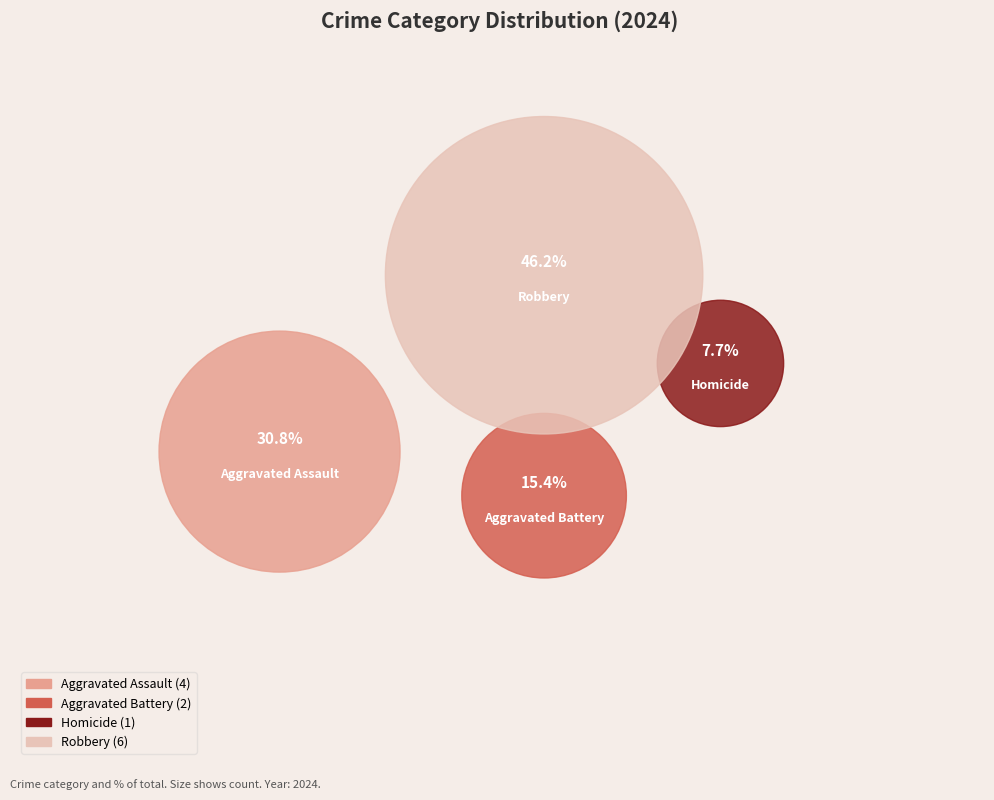

How many segments does this pie chart have?

4